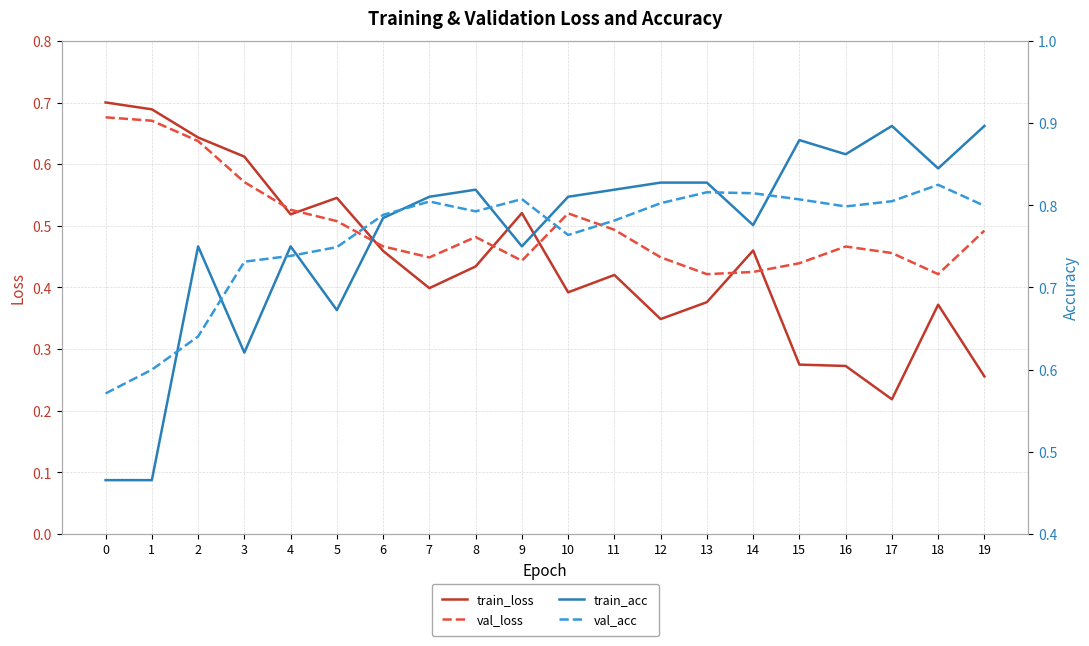

What is the average value of the val_loss series?

0.5